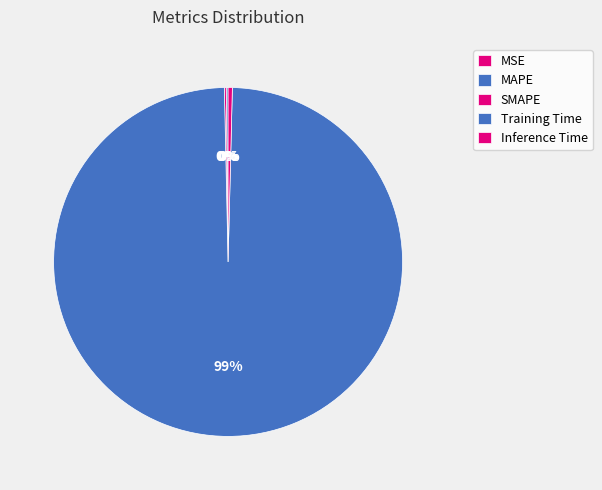

What percentage do MSE and MAPE together represent?

0.2%